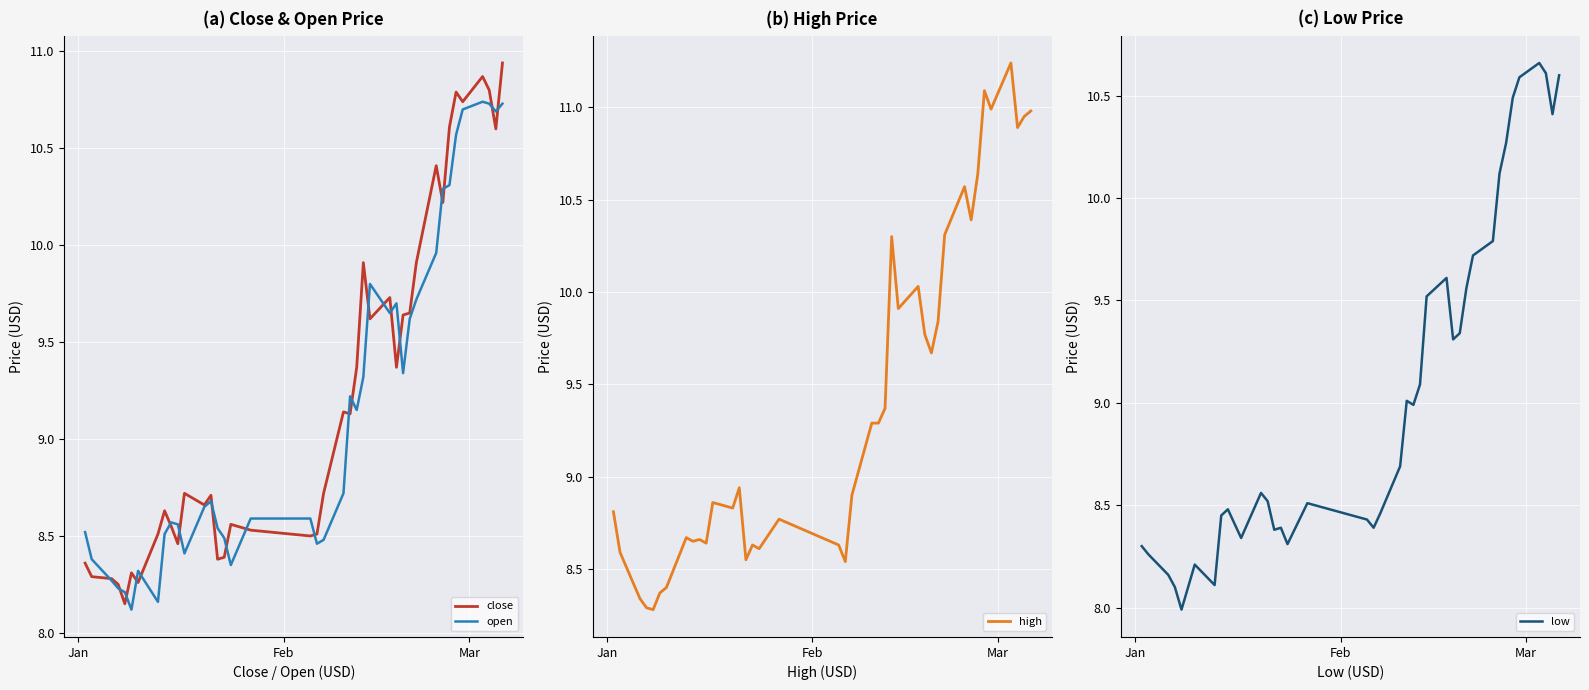

How many lines are shown in the chart?

4